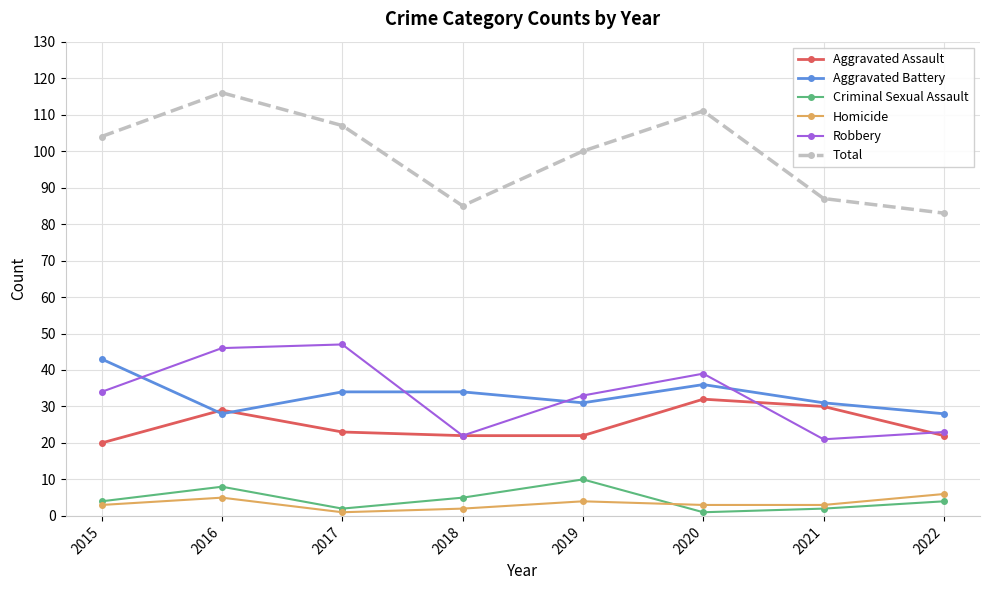

Reading right to left, what are all the values shown in this chart?

Aggravated Assault: 2022=22	2021=30	2020=32	2019=22	2018=22	2017=23	2016=29	2015=20
Aggravated Battery: 2022=28	2021=31	2020=36	2019=31	2018=34	2017=34	2016=28	2015=43
Criminal Sexual Assault: 2022=4	2021=2	2020=1	2019=10	2018=5	2017=2	2016=8	2015=4
Homicide: 2022=6	2021=3	2020=3	2019=4	2018=2	2017=1	2016=5	2015=3
Robbery: 2022=23	2021=21	2020=39	2019=33	2018=22	2017=47	2016=46	2015=34
Total: 2022=83	2021=87	2020=111	2019=100	2018=85	2017=107	2016=116	2015=104